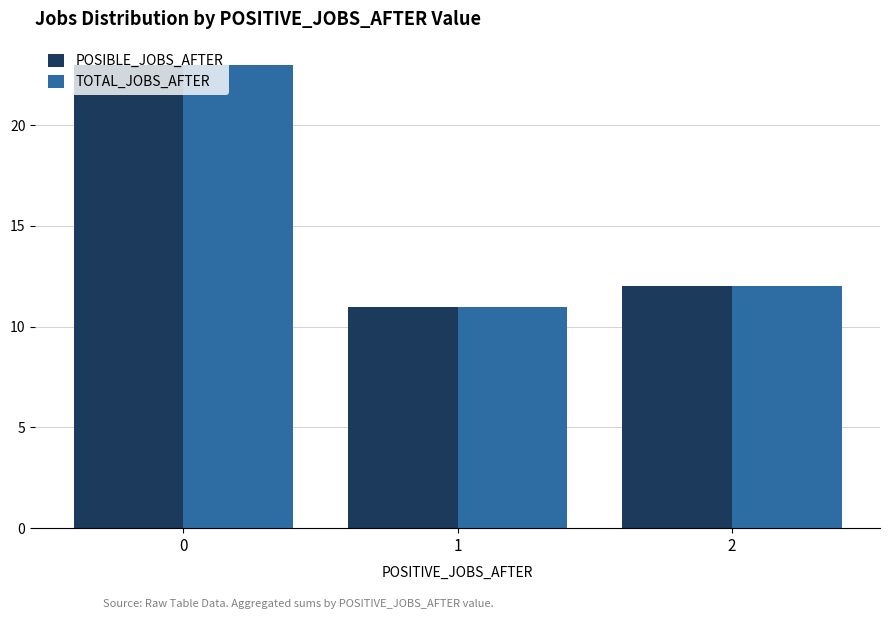

Is the value of POSIBLE_JOBS_AFTER at 2 greater than the value of TOTAL_JOBS_AFTER at 0?

No